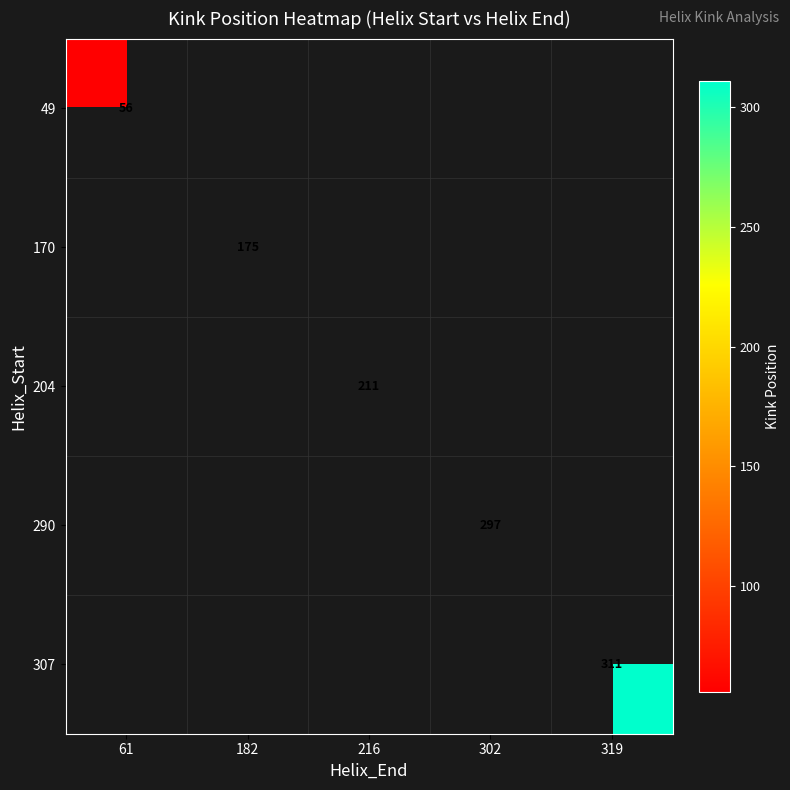

Is it true that 204 equals 211 at 216?

True